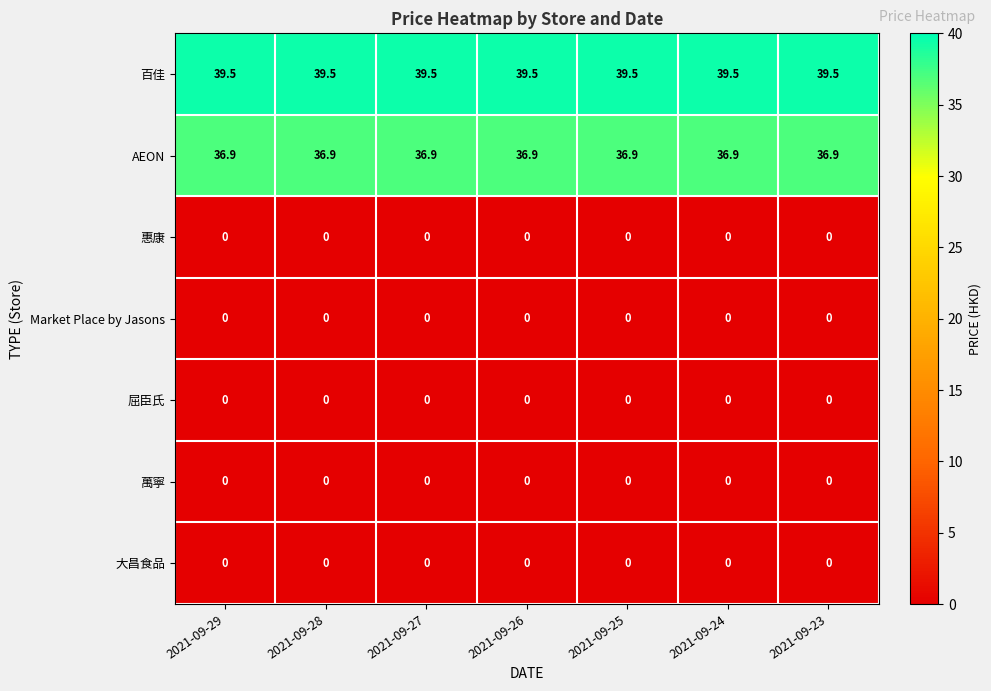

What is the greatest value displayed?

39.5